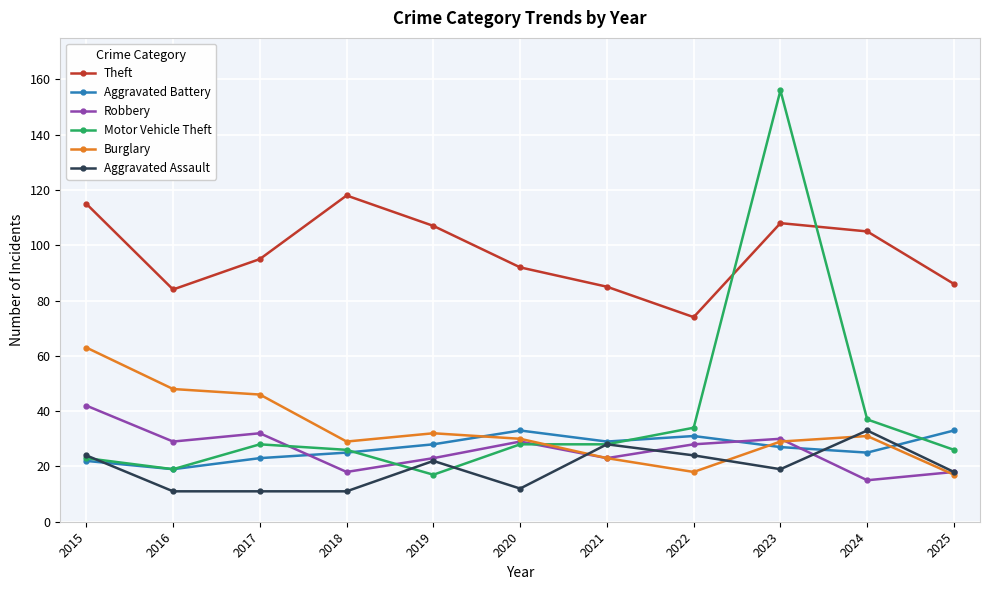

What is the maximum value for Motor Vehicle Theft?

156